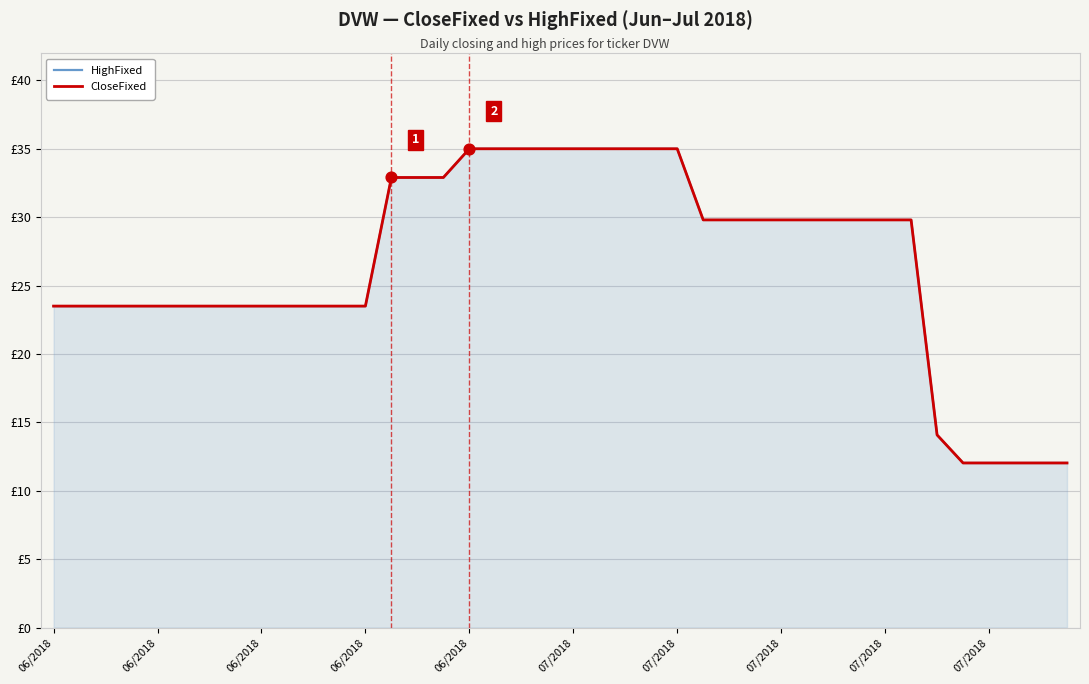

Which series contains the highest Y value?

HighFixed